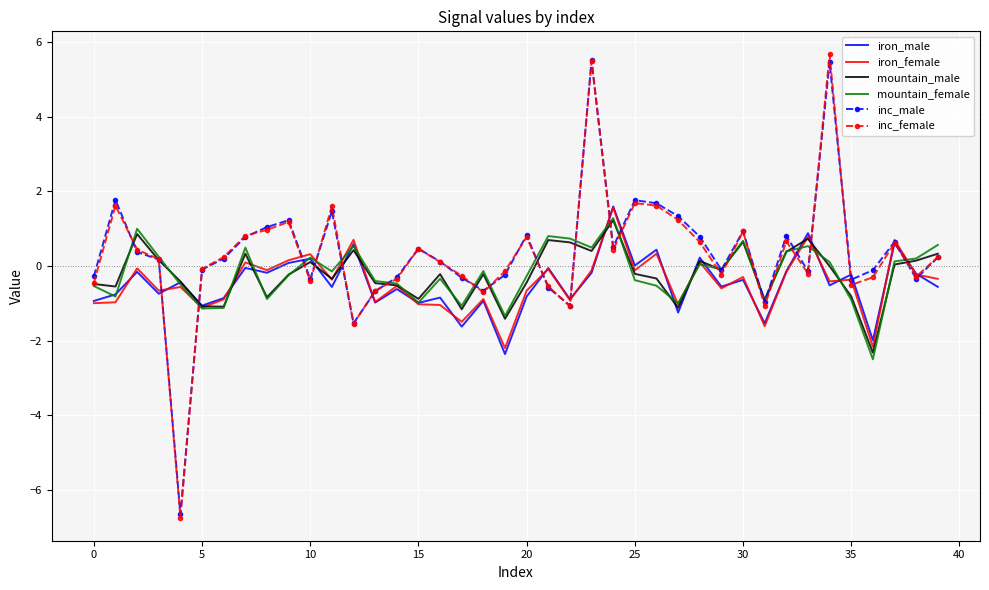

What is the lowest value of the iron_male series?

-2.4